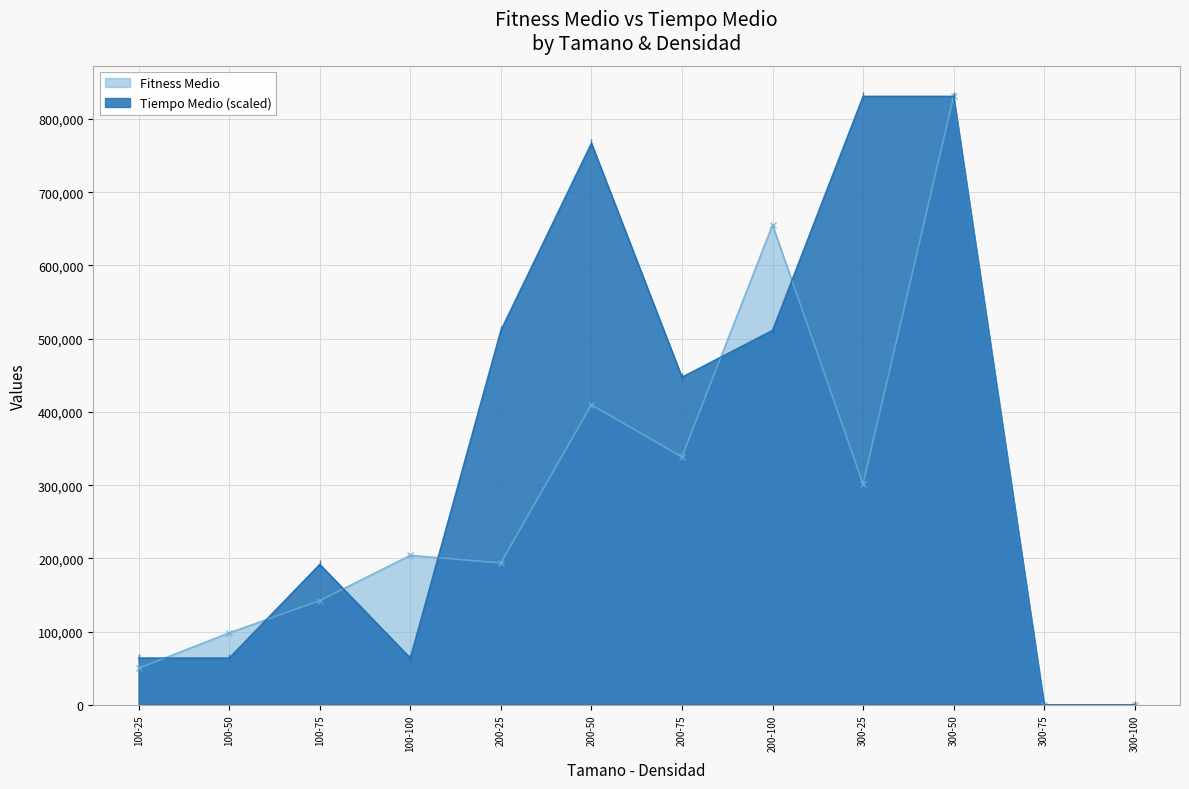

True or false: Fitness Medio has a value of 0.0 at 300-100.

True